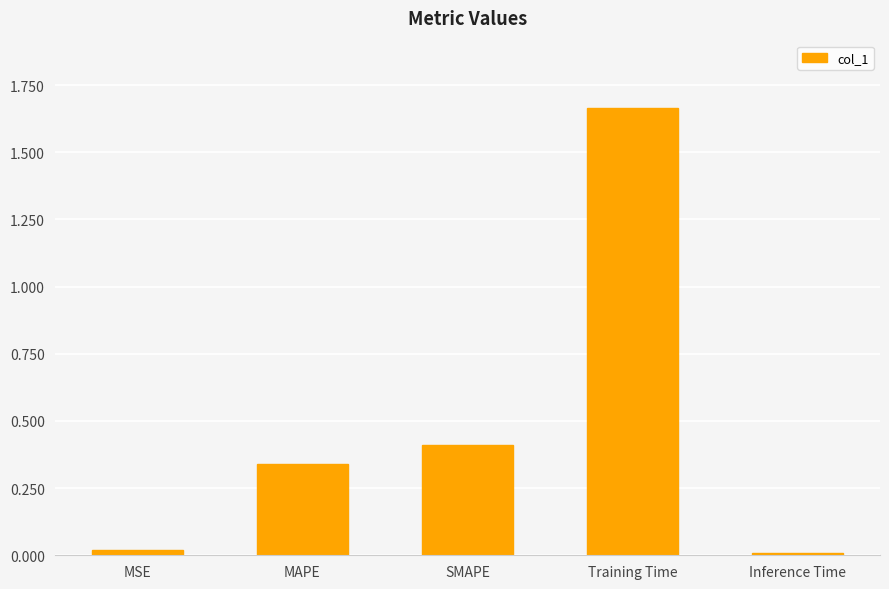

What is the average value?

0.5